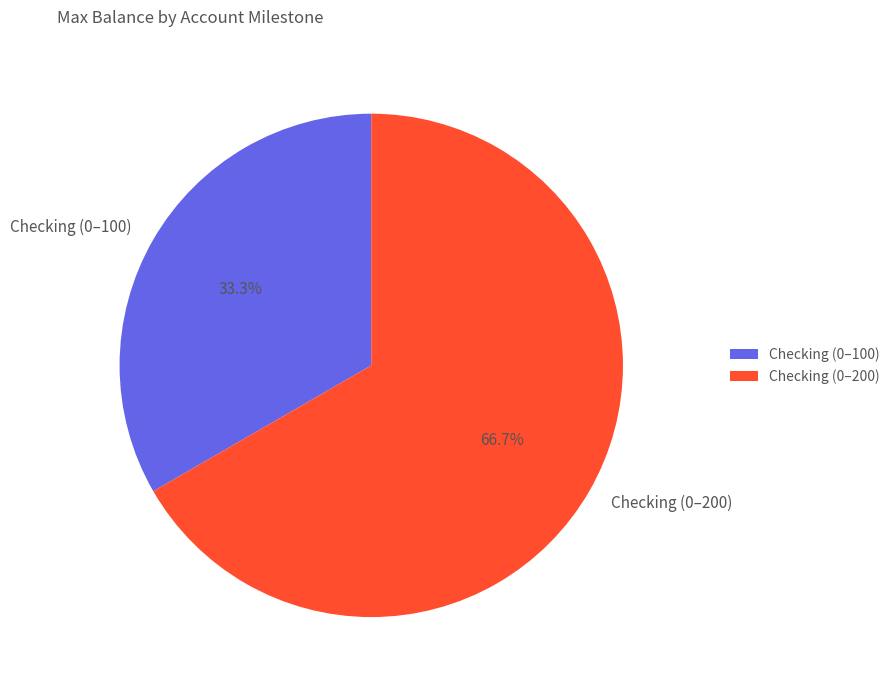

What is the ratio of the value at Checking (0–200) to the value at Checking (0–100)?

2.0